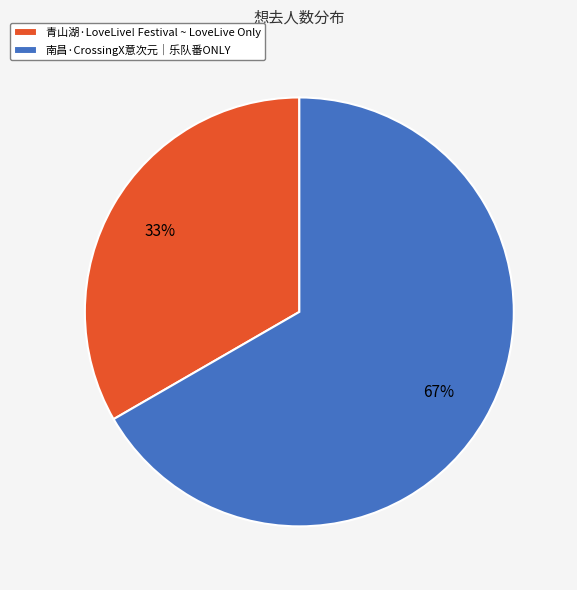

To the nearest percent, what is the average slice percentage?

50%